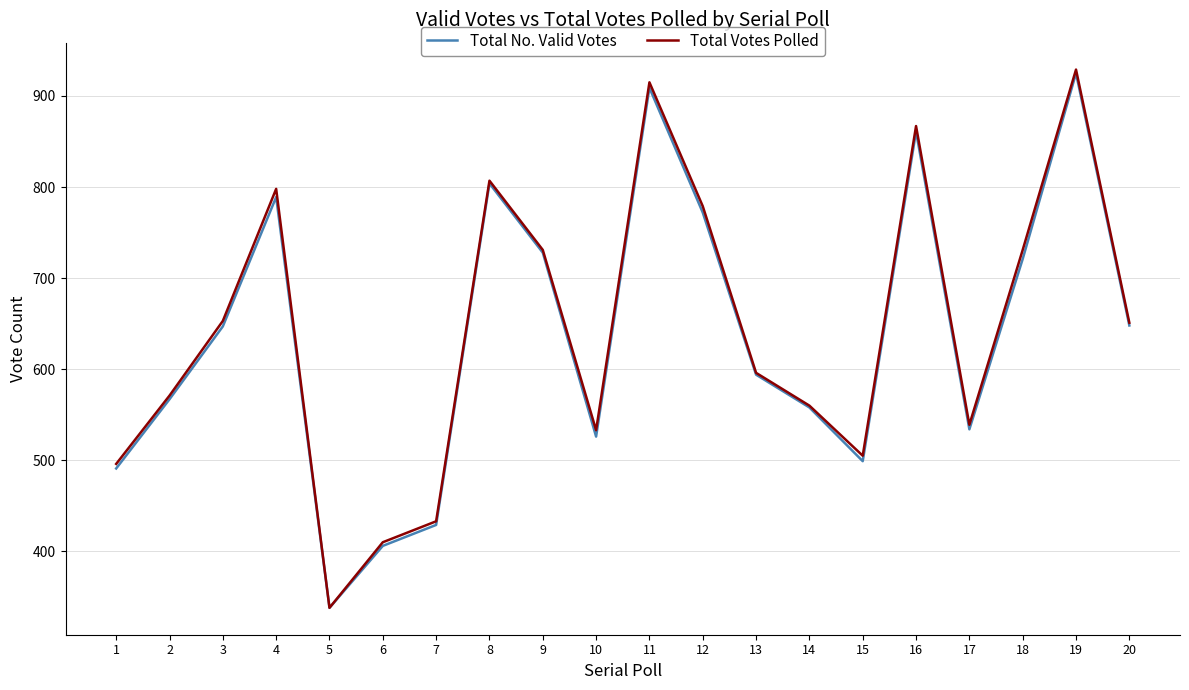

What value does the Total Votes Polled series have at 17, to the nearest 10?

540